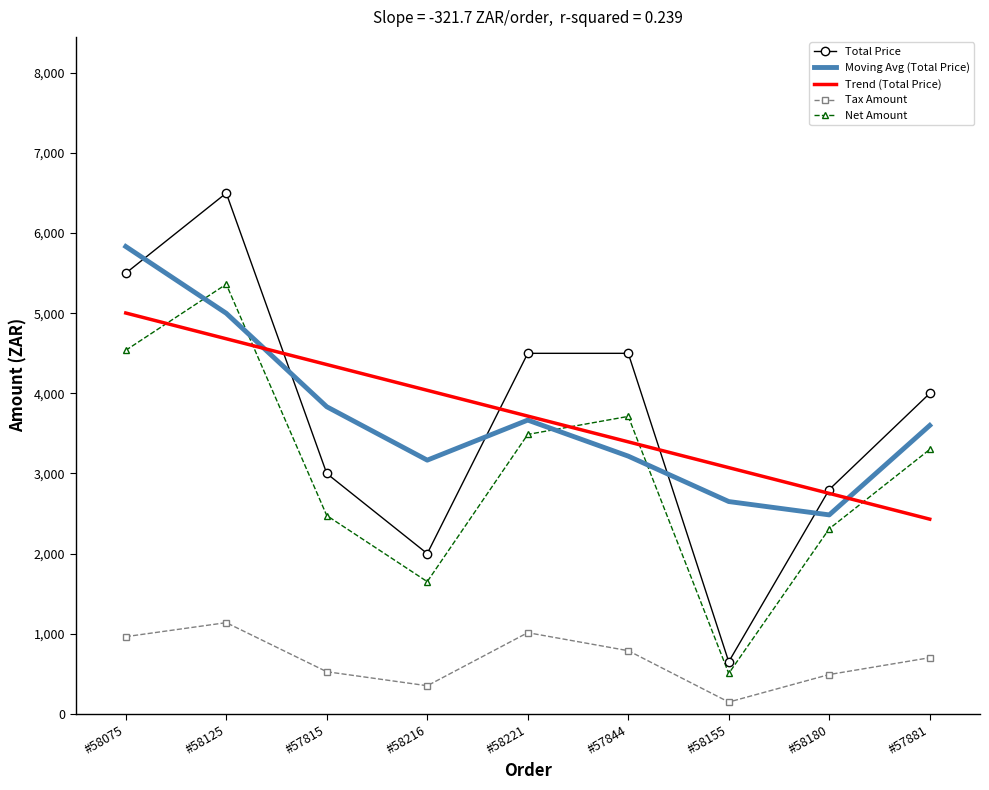

True or false: Tax Amount has a value of 228.2 at #58125.

False